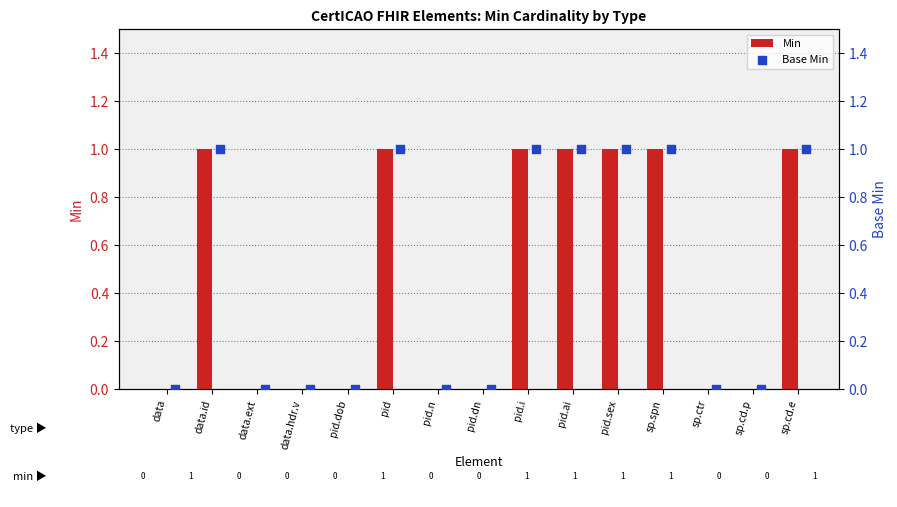

Which series reaches the maximum Y coordinate?

Min